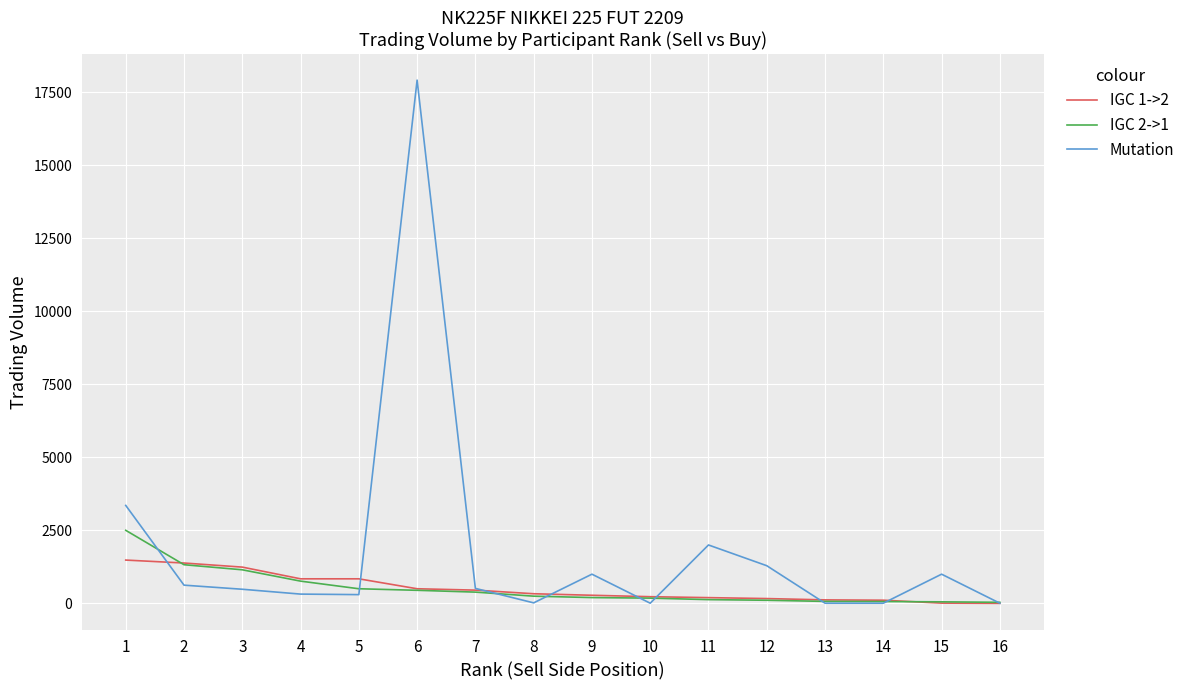

What is the difference between the second highest and second lowest values in the IGC 2->1 series?

1271